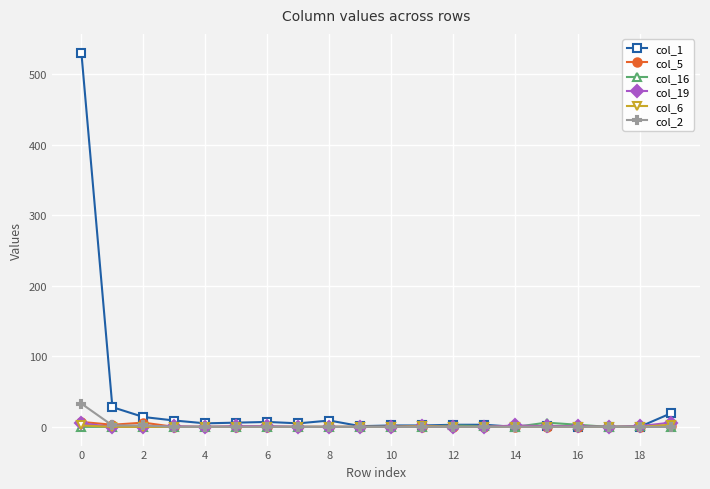

Which series has the widest spread of values?

col_1